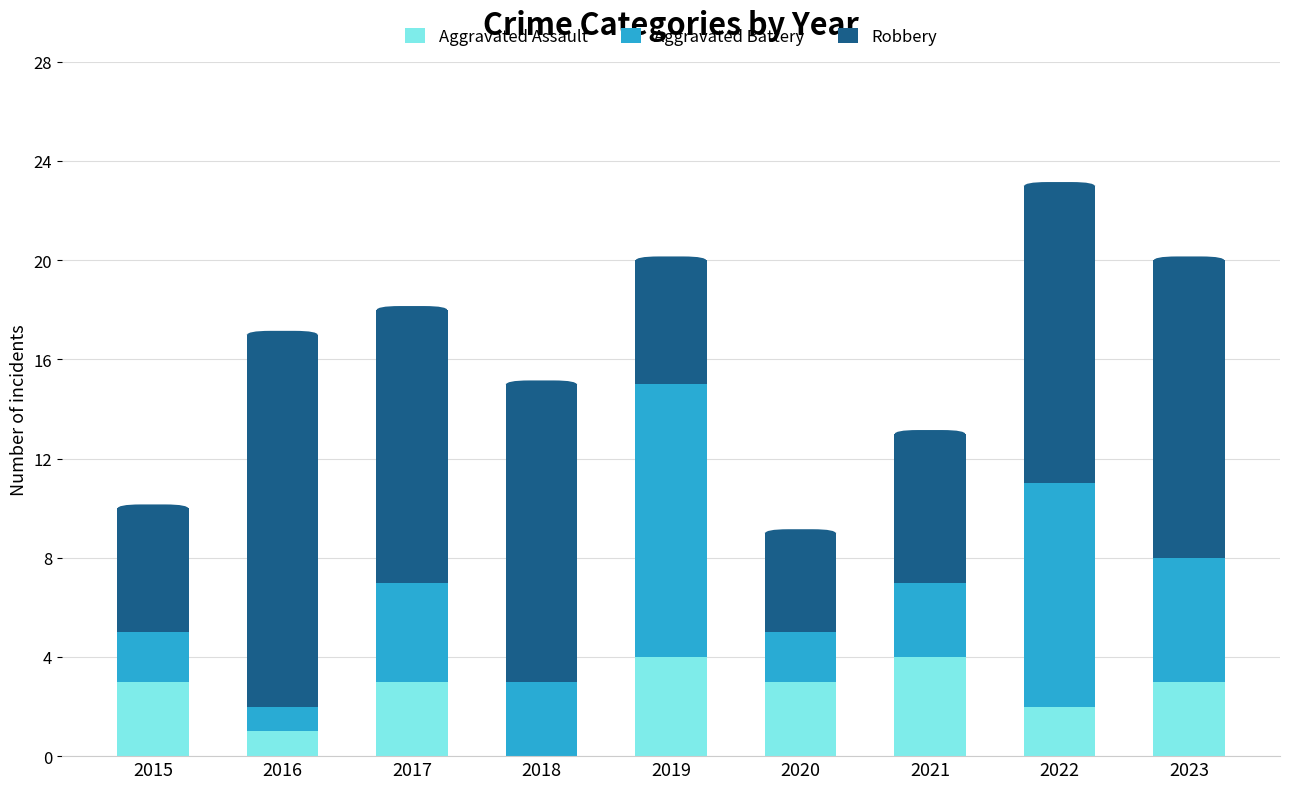

What is the sum of all Aggravated Assault values?

23